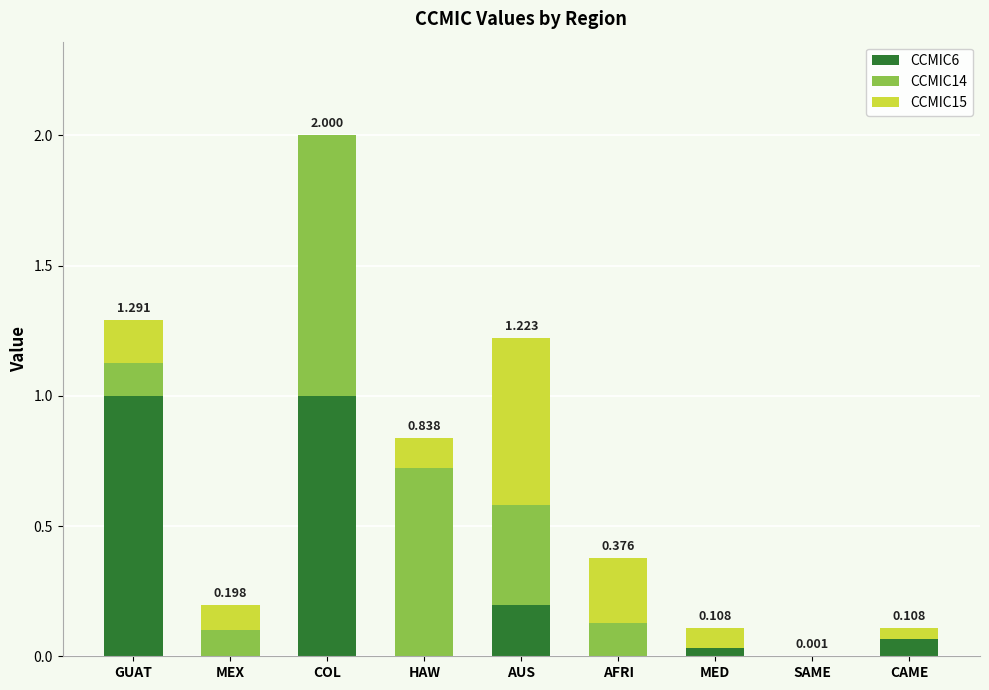

At which category is the sum across all series the highest?

COL